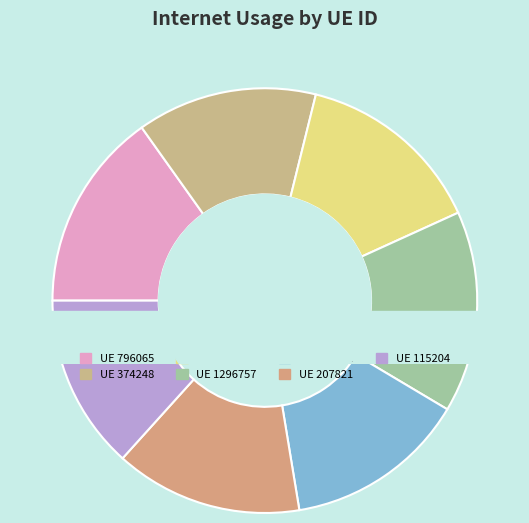

To the nearest percent, what portion does 534077 represent?

14%